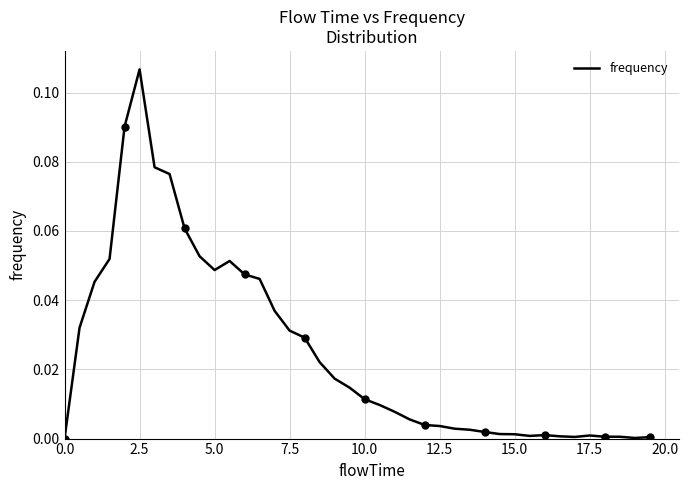

What is the maximum value shown in the chart?

0.1